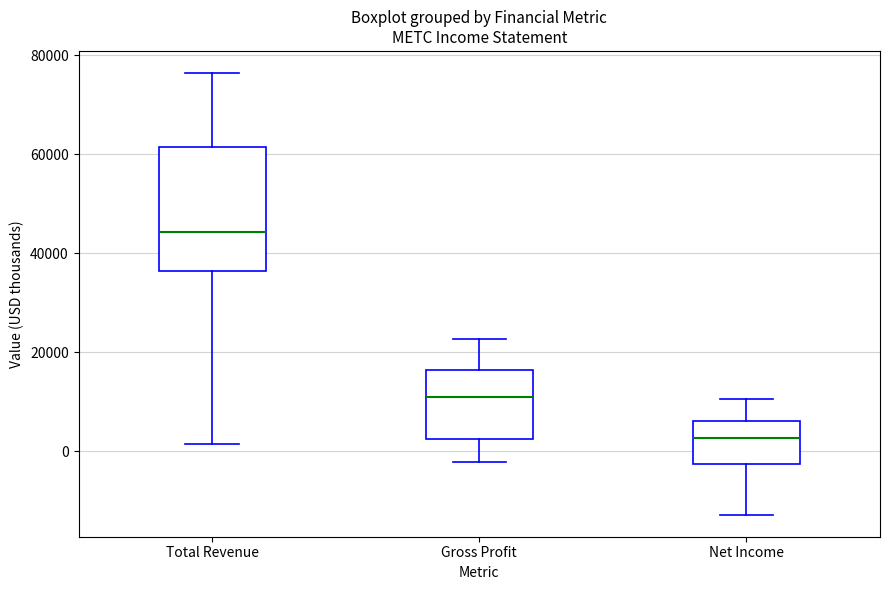

Where does the lower whisker of the box for Total Revenue end on the y-axis? The values are not printed on the chart, so give them approximately, as read against the axis.

2000